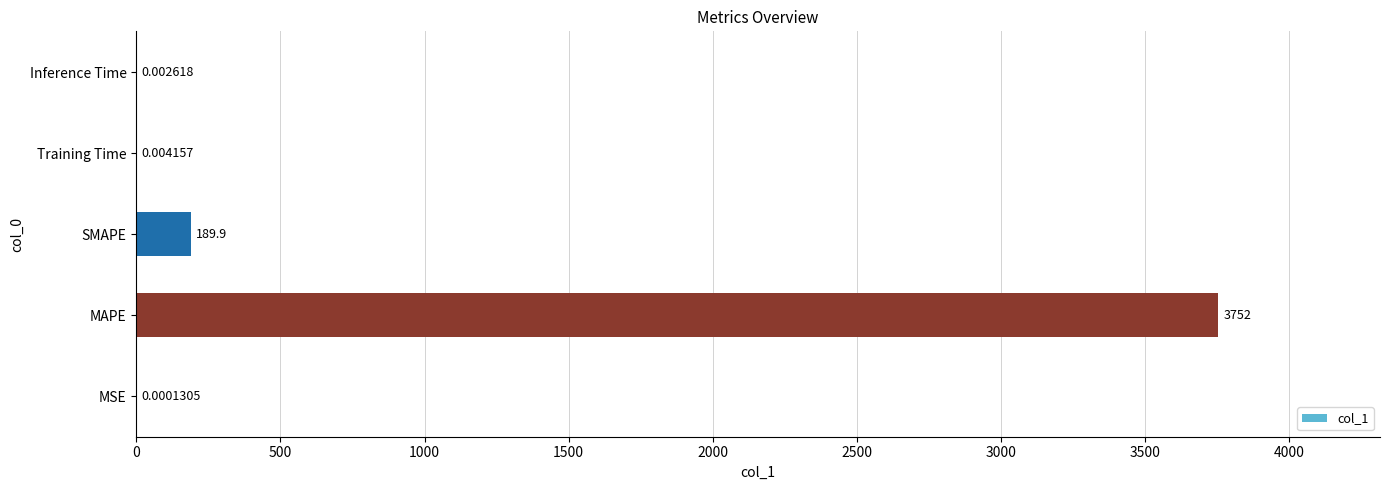

Where is the data nearest to the value 1875?

SMAPE